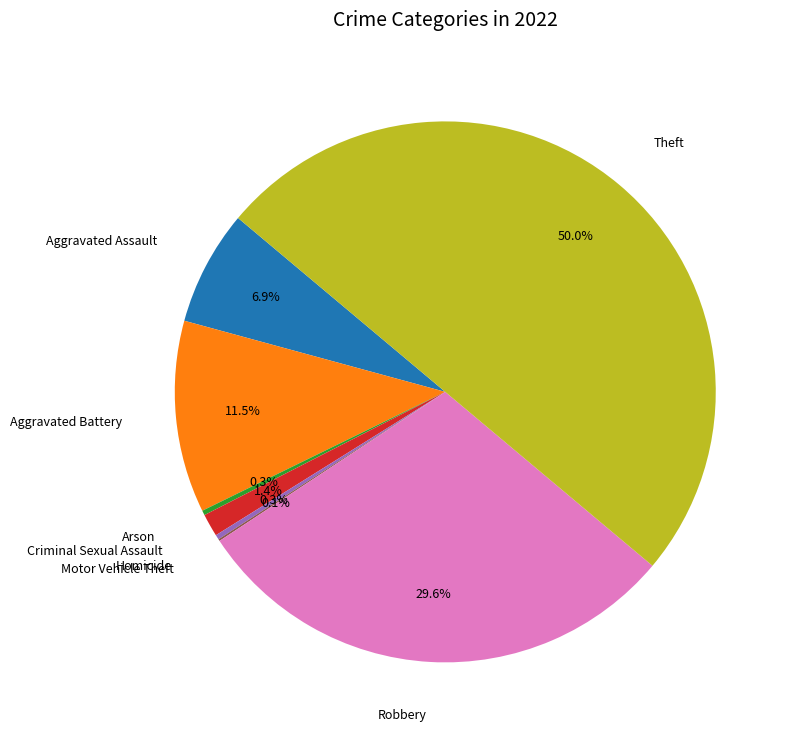

Rank the categories by value from highest to lowest.

Theft, Robbery, Aggravated Battery, Aggravated Assault, Criminal Sexual Assault, Arson, Homicide, Motor Vehicle Theft